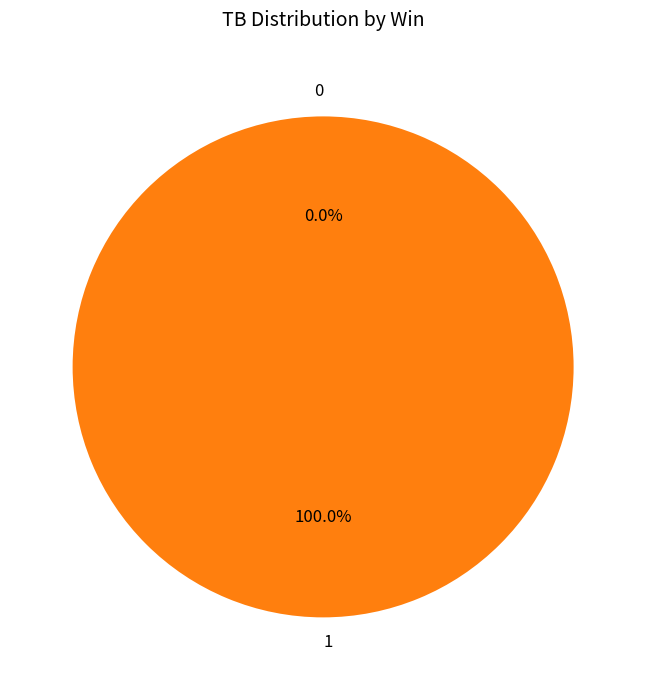

Is there any slice that represents more than half of the pie?

Yes